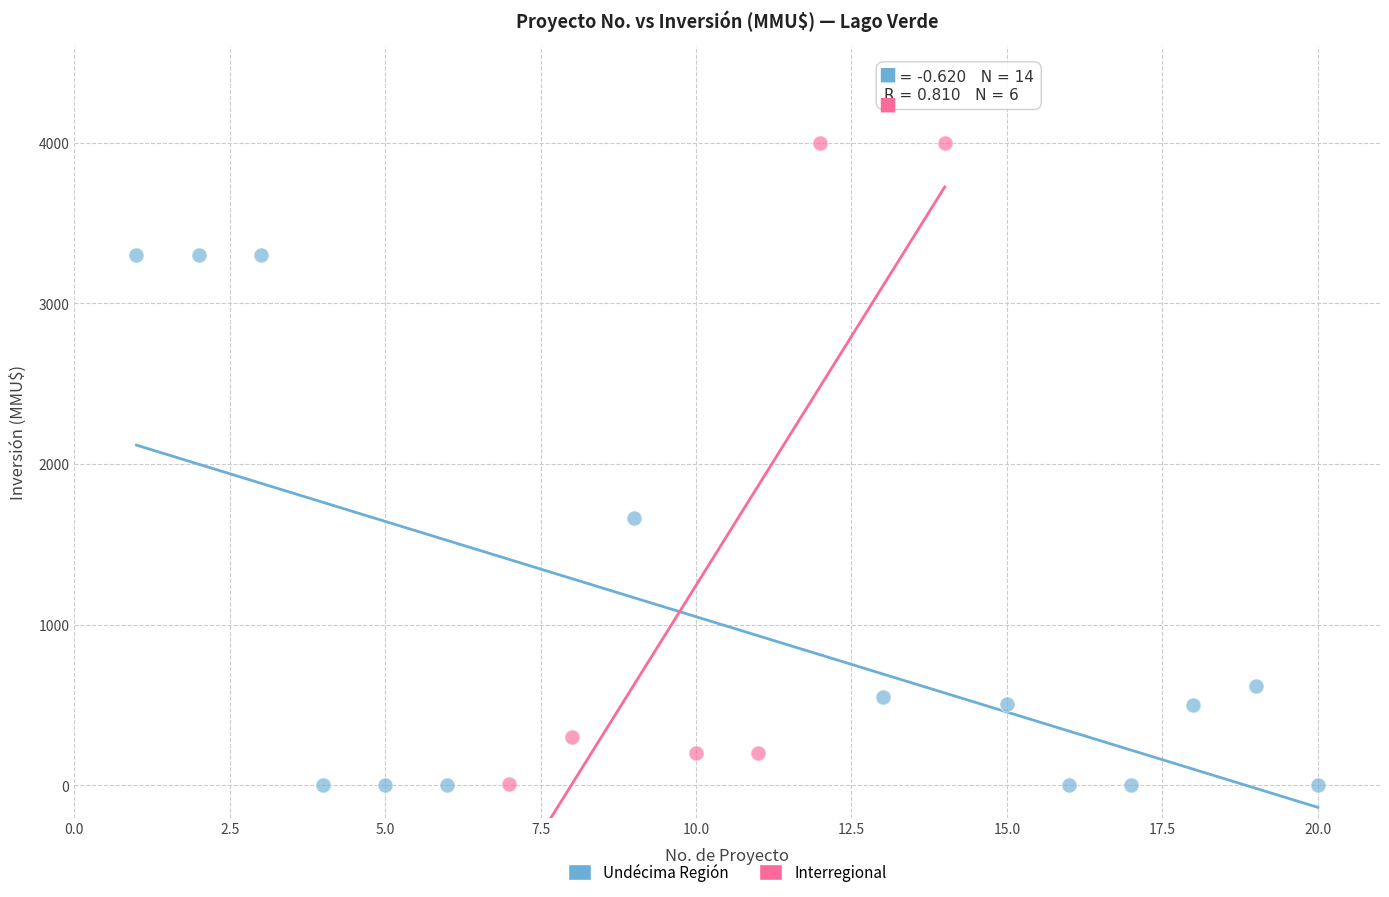

Which series reaches the maximum Y coordinate?

Interregional